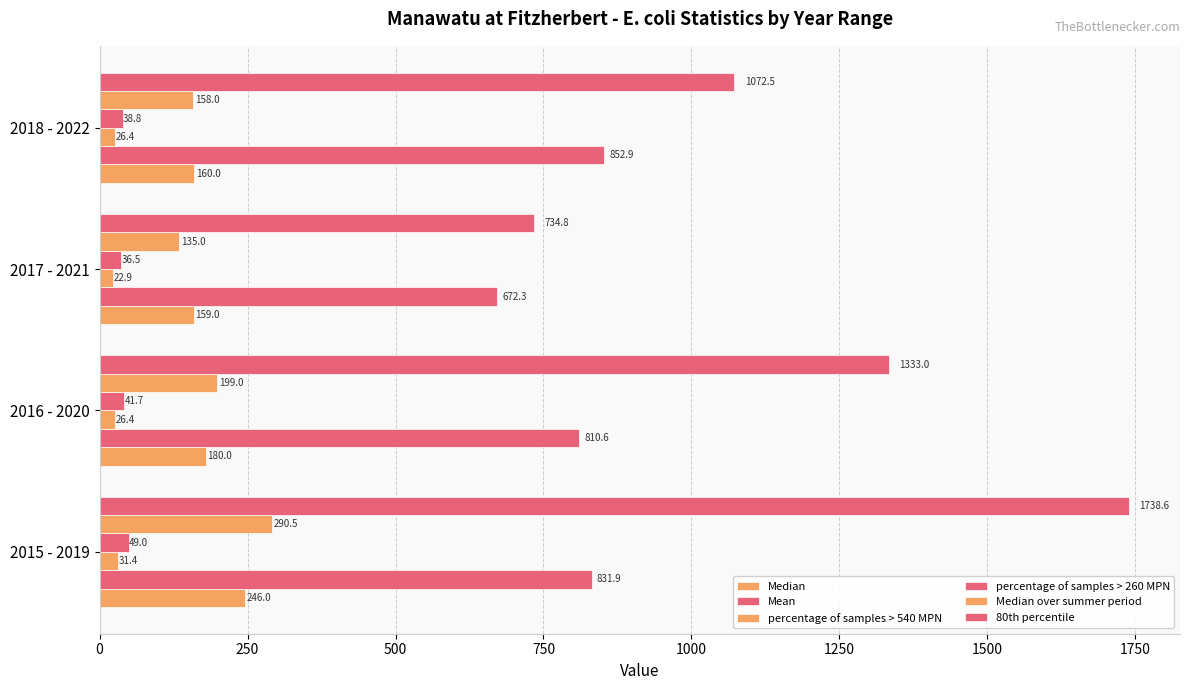

Reading left to right, what are all the values shown in this chart?

Median: 0=246.0	250=180.0	500=159.0	750=160.0
Mean: 0=831.9	250=810.6	500=672.3	750=852.9
percentage of samples > 540 MPN: 0=31.4	250=26.4	500=22.9	750=26.4
percentage of samples > 260 MPN: 0=49.0	250=41.7	500=36.5	750=38.8
Median over summer period: 0=290.5	250=199.0	500=135.0	750=158.0
80th percentile: 0=1738.6	250=1333.0	500=734.8	750=1072.5